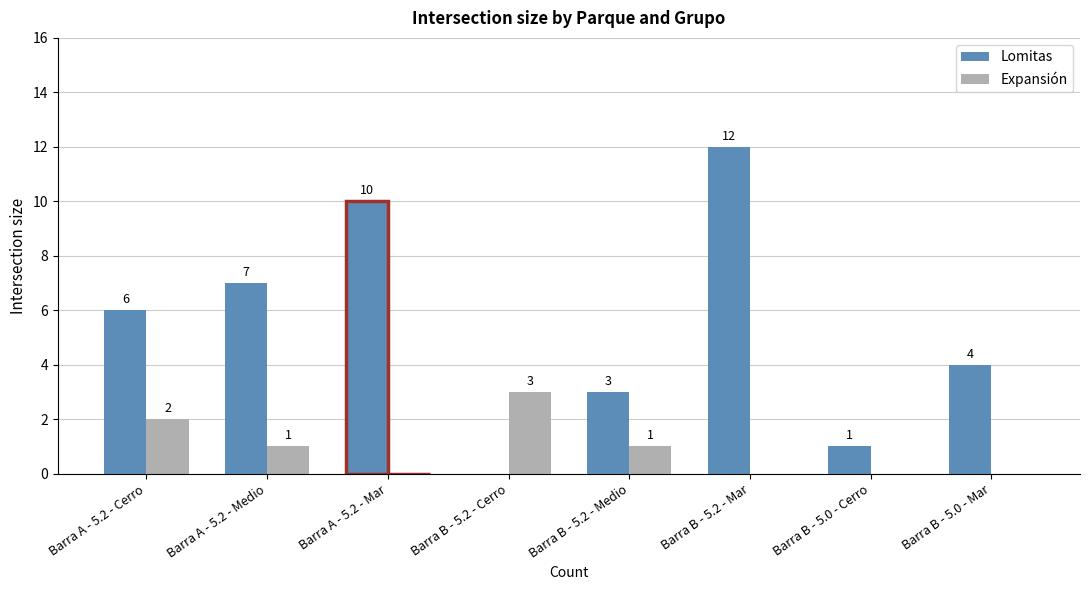

True or false: Lomitas has a value of 12 at Barra B - 5.2 - Mar.

True